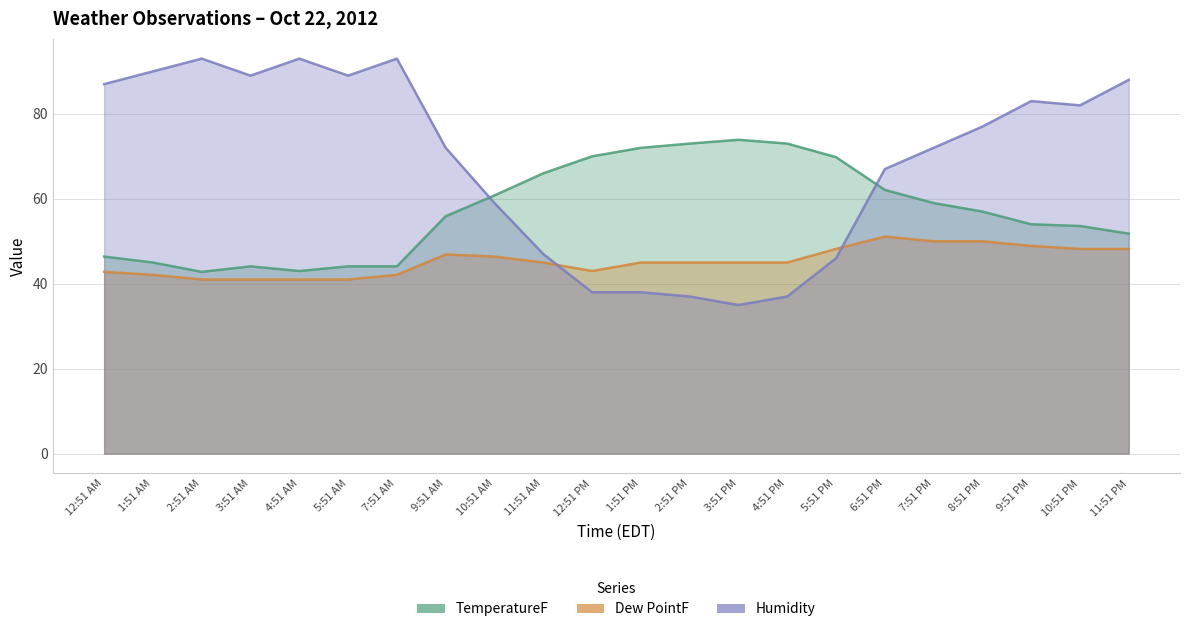

At which label does Humidity first exceed 77?

12:51 AM